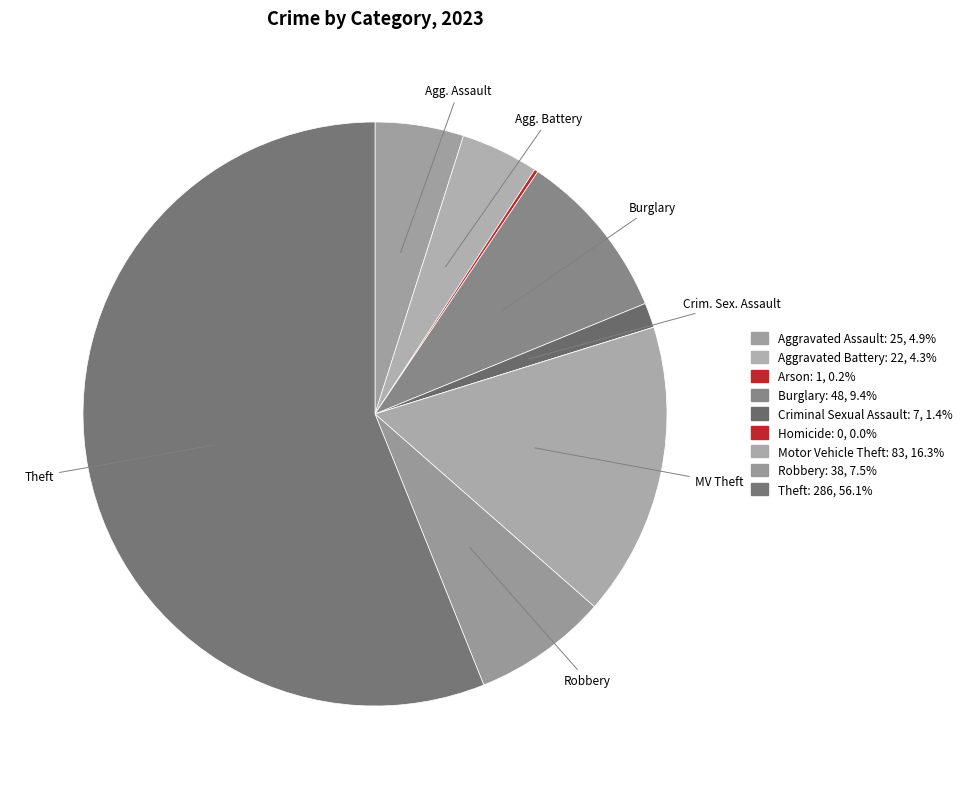

Rank the categories by value from lowest to highest.

Homicide, Arson, Criminal Sexual Assault, Aggravated Battery, Aggravated Assault, Robbery, Burglary, Motor Vehicle Theft, Theft